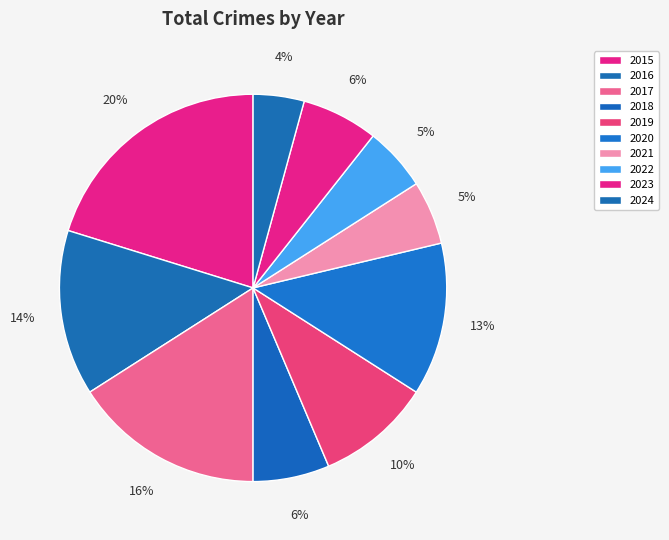

To the nearest percent, what is the combined percentage of 2024 and 2023?

11%